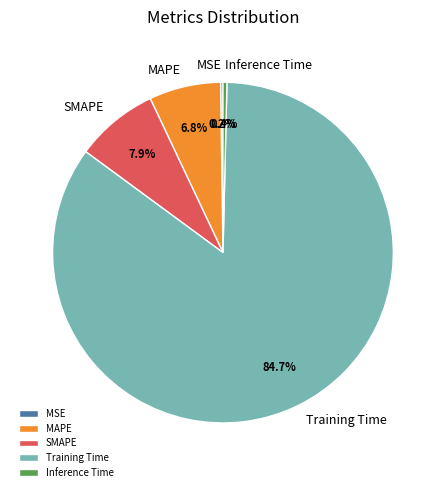

Is Training Time the majority of the pie?

Yes